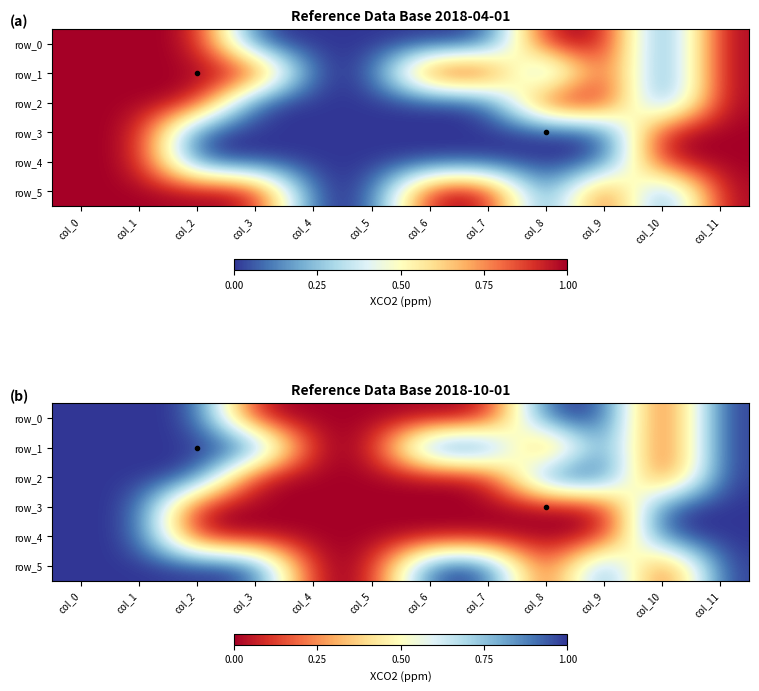

Reading left to right, extract all data points from this chart.

row_0: 1	1	1	0	0	0	0	0	1	1	0	1
row_1: 1	1	1	1	0	0	1	1	0	1	0	1
row_2: 1	1	1	0	0	0	0	0	1	1	0	1
row_3: 1	1	0	0	0	0	0	0	0	0	1	1
row_4: 1	1	0	0	0	0	0	0	0	0	1	1
row_5: 1	1	1	1	0	0	1	1	0	1	0	1